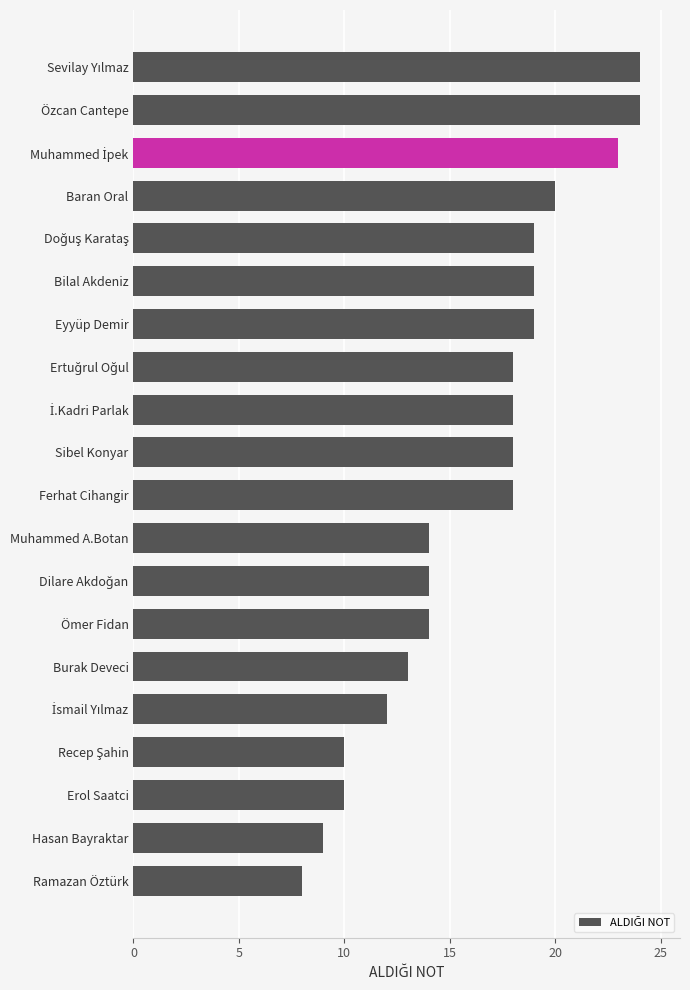

What is the label of the 20th bar from the top?

Ramazan Öztürk